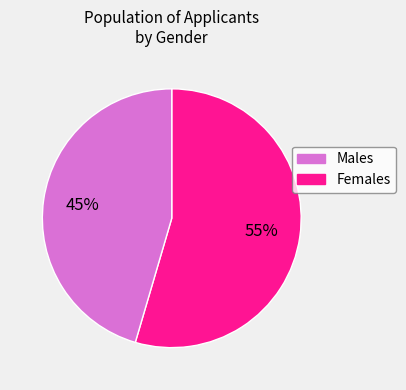

Does any single category account for the majority?

Yes